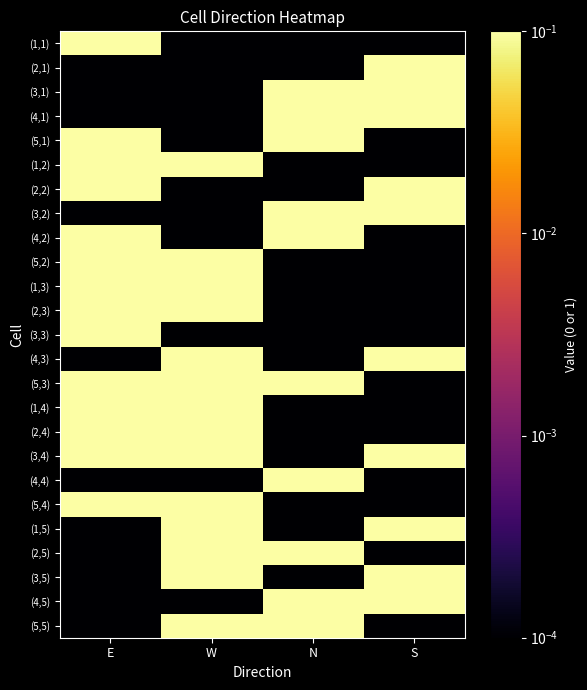

Reading left to right, list all the values displayed in this chart.

(1,1): E=1.0	W=0.0	N=0.0	S=0.0
(2,1): E=0.0	W=0.0	N=0.0	S=1.0
(3,1): E=0.0	W=0.0	N=1.0	S=1.0
(4,1): E=0.0	W=0.0	N=1.0	S=1.0
(5,1): E=1.0	W=0.0	N=1.0	S=0.0
(1,2): E=1.0	W=1.0	N=0.0	S=0.0
(2,2): E=1.0	W=0.0	N=0.0	S=1.0
(3,2): E=0.0	W=0.0	N=1.0	S=1.0
(4,2): E=1.0	W=0.0	N=1.0	S=0.0
(5,2): E=1.0	W=1.0	N=0.0	S=0.0
(1,3): E=1.0	W=1.0	N=0.0	S=0.0
(2,3): E=1.0	W=1.0	N=0.0	S=0.0
(3,3): E=1.0	W=0.0	N=0.0	S=0.0
(4,3): E=0.0	W=1.0	N=0.0	S=1.0
(5,3): E=1.0	W=1.0	N=1.0	S=0.0
(1,4): E=1.0	W=1.0	N=0.0	S=0.0
(2,4): E=1.0	W=1.0	N=0.0	S=0.0
(3,4): E=1.0	W=1.0	N=0.0	S=1.0
(4,4): E=0.0	W=0.0	N=1.0	S=0.0
(5,4): E=1.0	W=1.0	N=0.0	S=0.0
(1,5): E=0.0	W=1.0	N=0.0	S=1.0
(2,5): E=0.0	W=1.0	N=1.0	S=0.0
(3,5): E=0.0	W=1.0	N=0.0	S=1.0
(4,5): E=0.0	W=0.0	N=1.0	S=1.0
(5,5): E=0.0	W=1.0	N=1.0	S=0.0